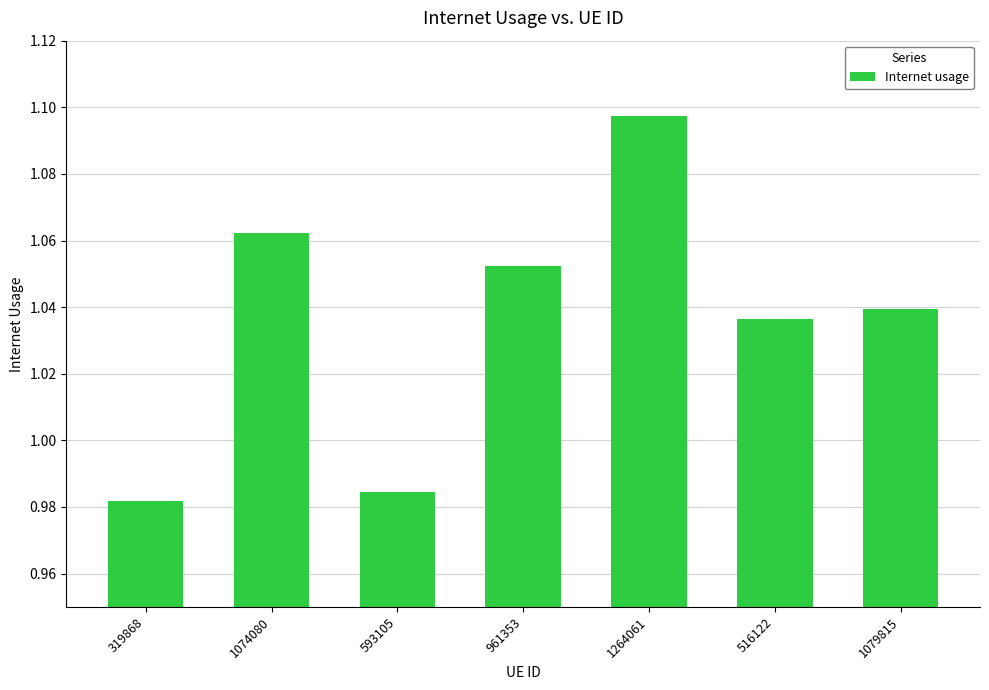

What is the difference between the values at 319868 and 1079815?

0.1